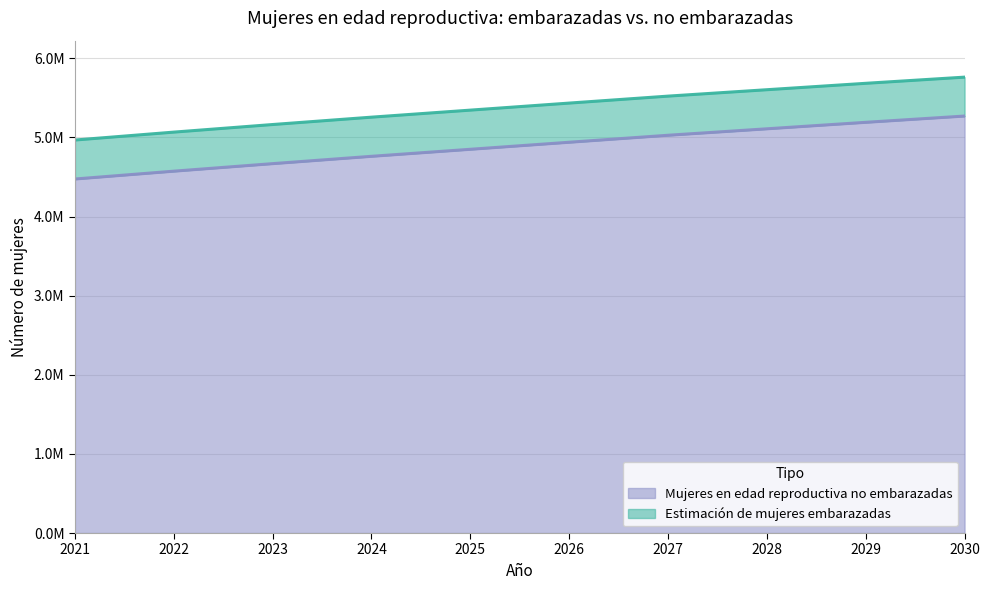

Read the value at 2027.

5028269.8